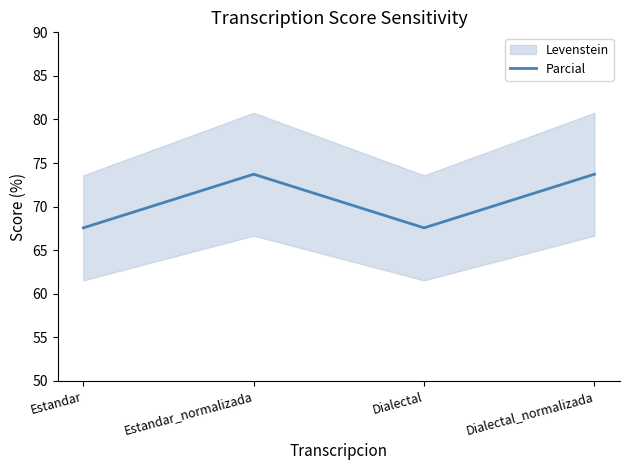

How many lines are shown in the chart?

1